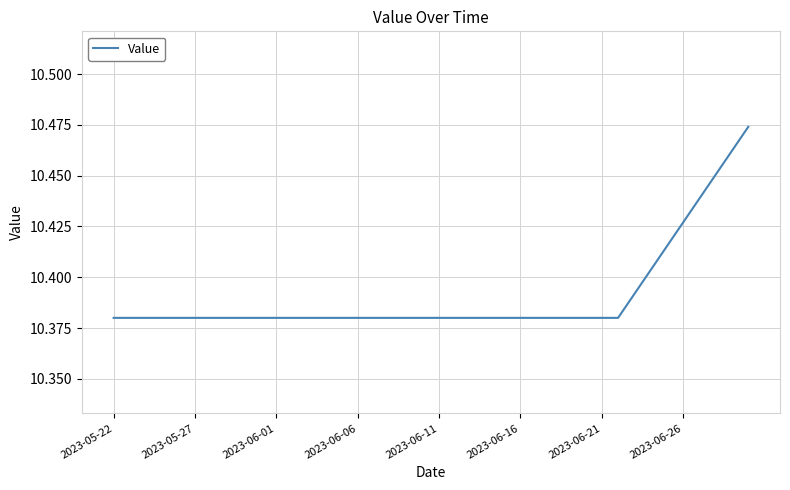

How many lines are shown in the chart?

1